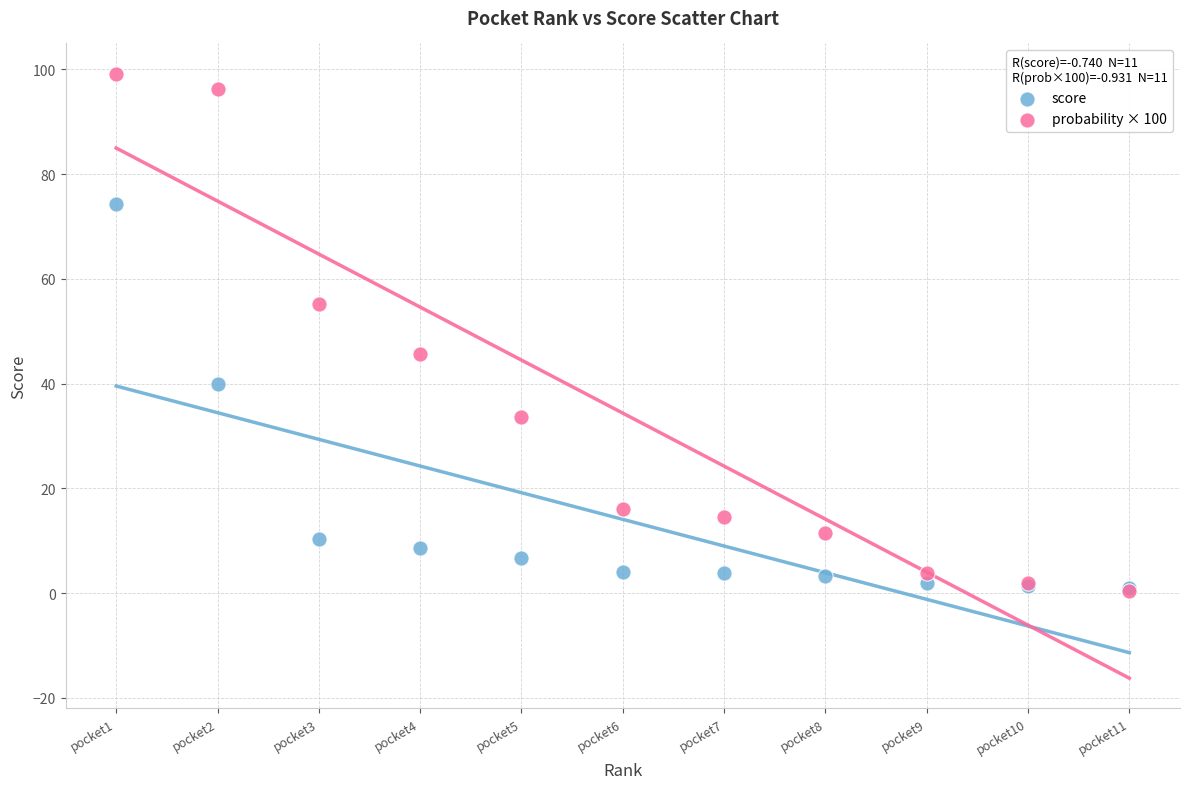

Across all series, what Y value is closest to 49?

45.7